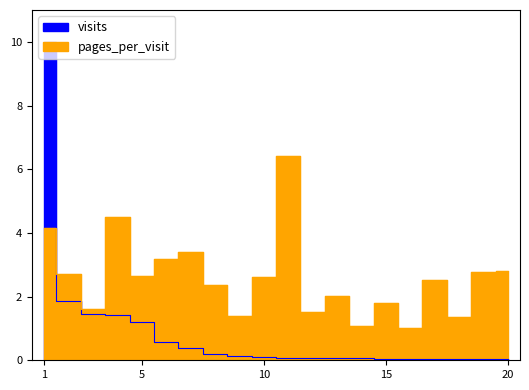

The visits series shows 0.0 at 19. True or false?

False